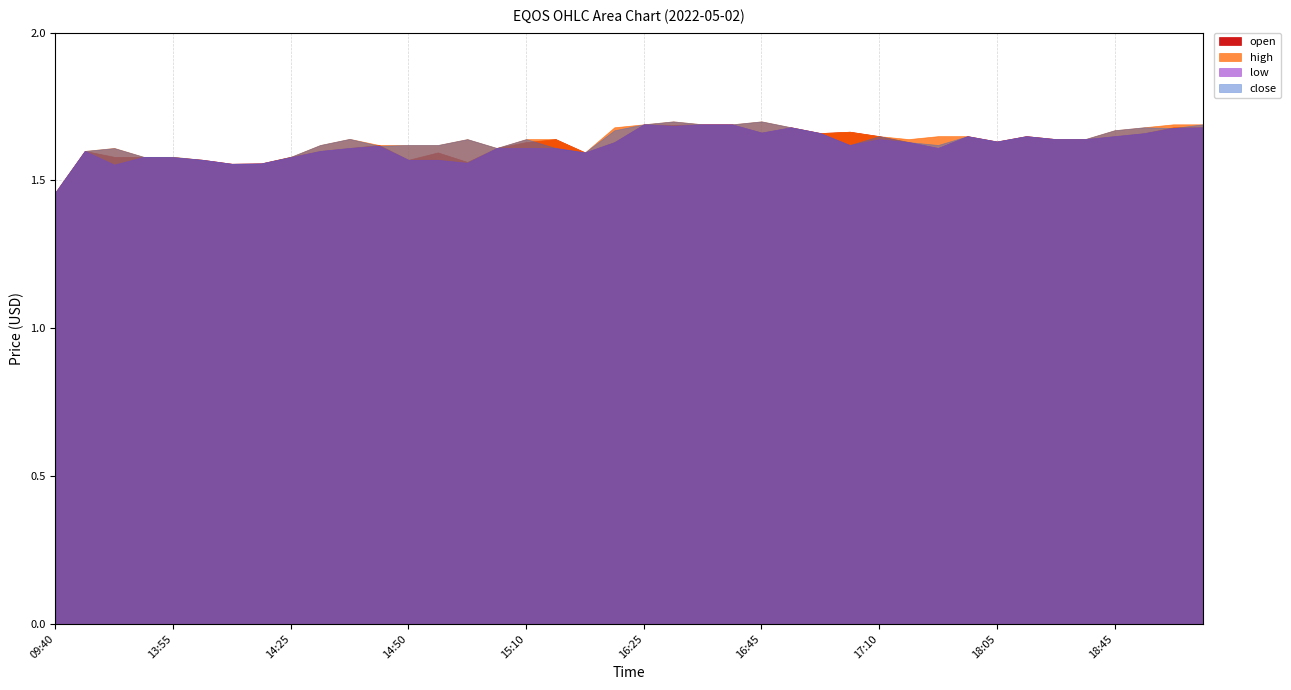

In low, how many points are lower than both neighbors (excluding endpoints)?

9